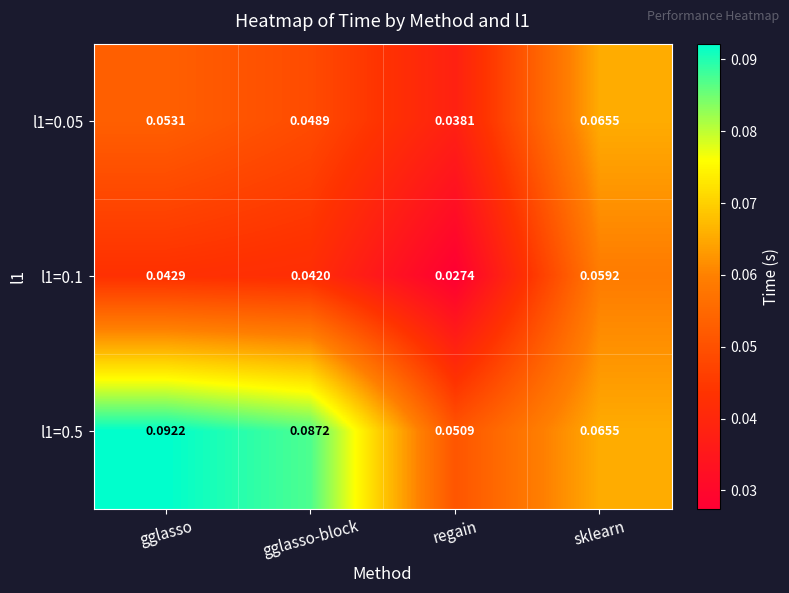

Is the value of l1=0.1 at regain greater than the value of l1=0.5 at sklearn?

No